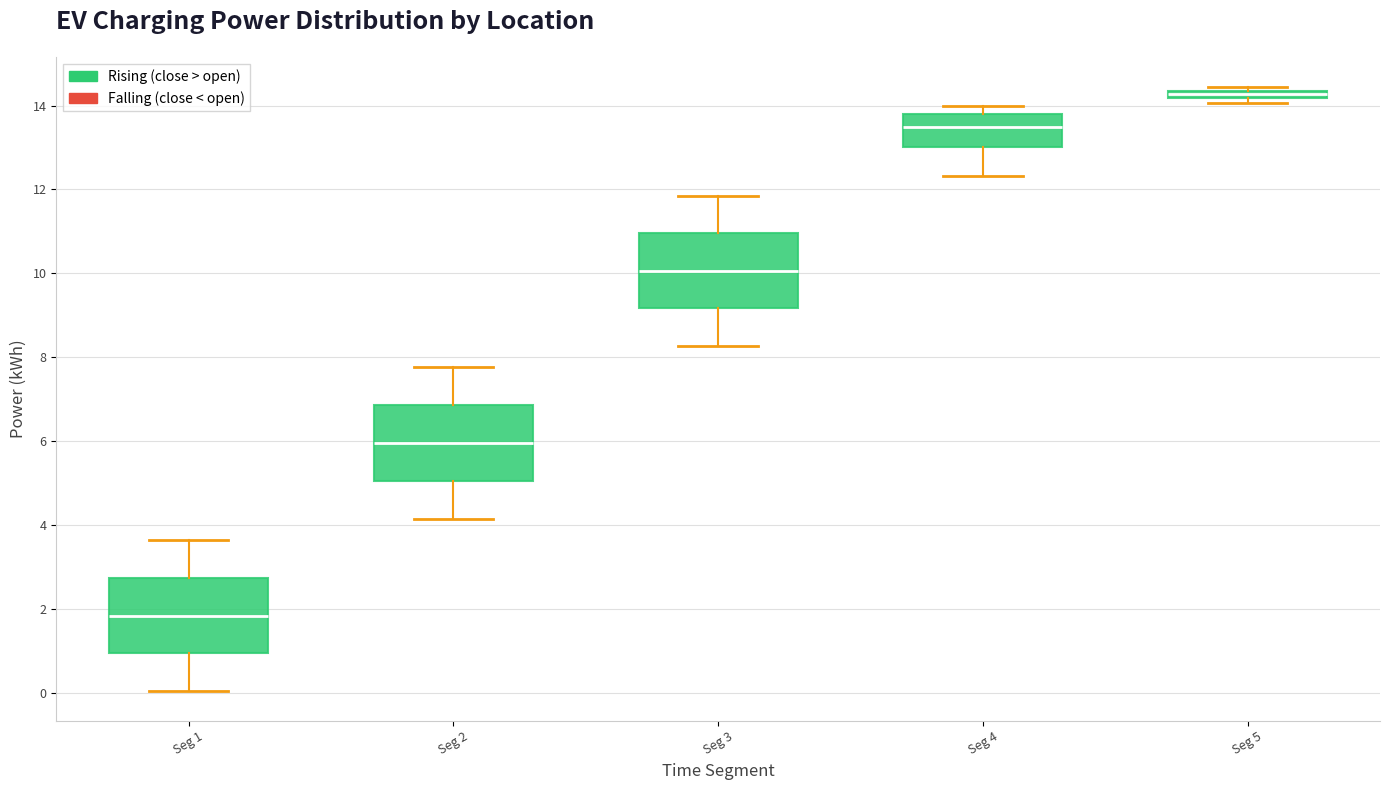

Which box's median line is the highest?

Seg 5